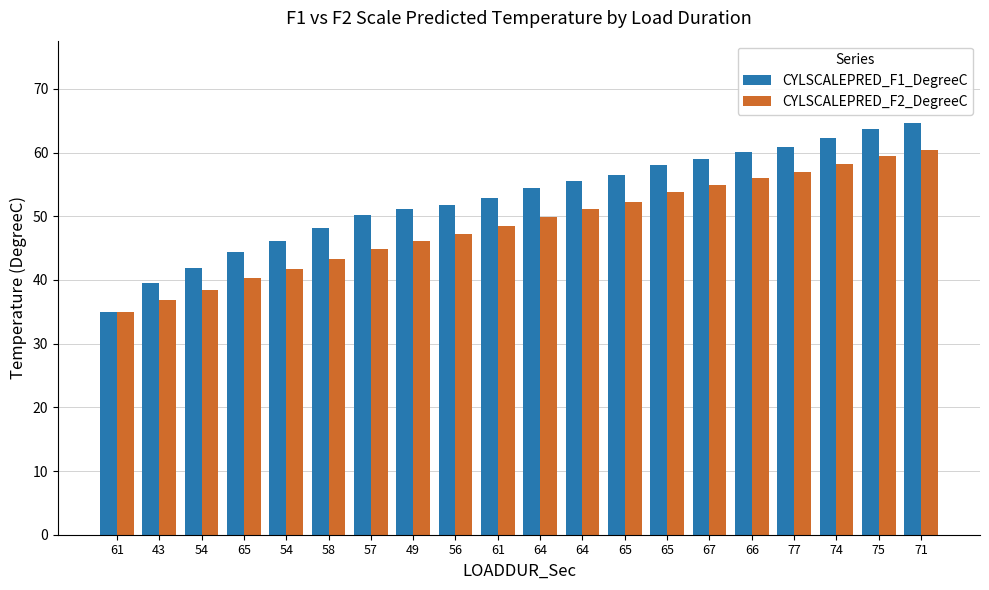

What are all the series names shown in the legend?

CYLSCALEPRED_F1_DegreeC, CYLSCALEPRED_F2_DegreeC